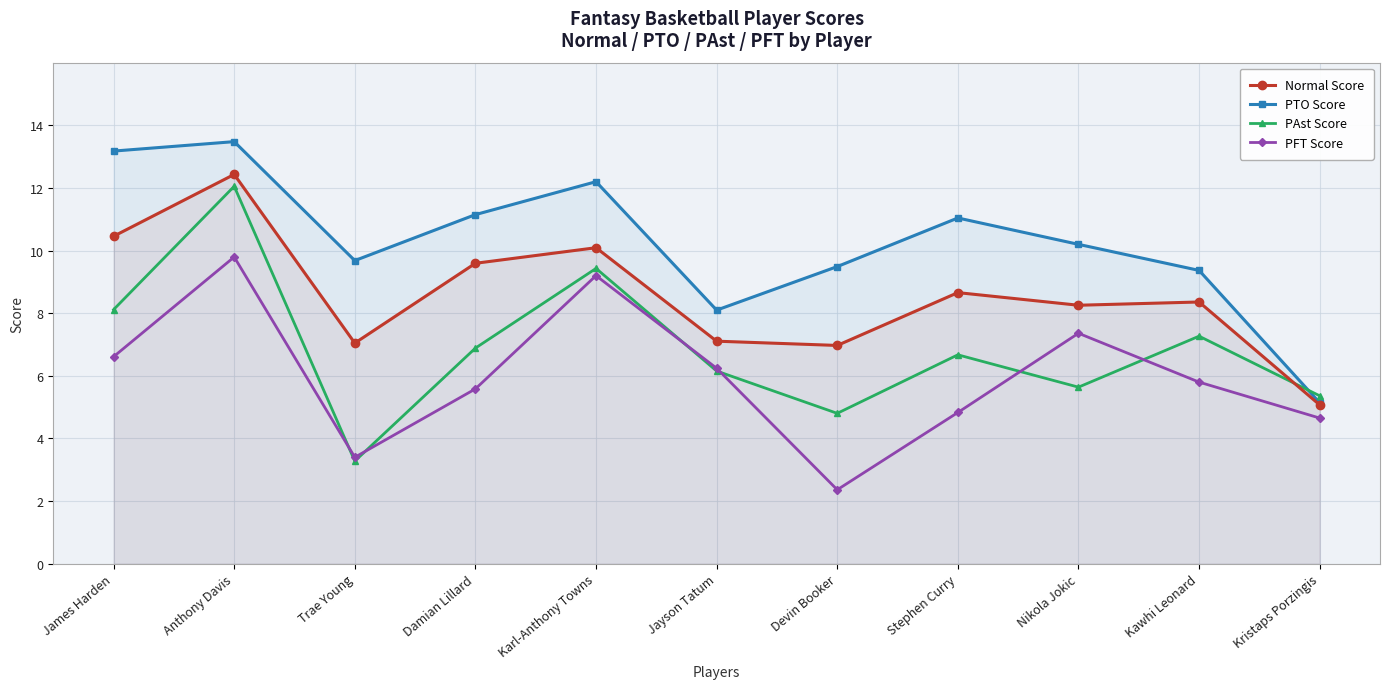

How many lines are shown in the chart?

4